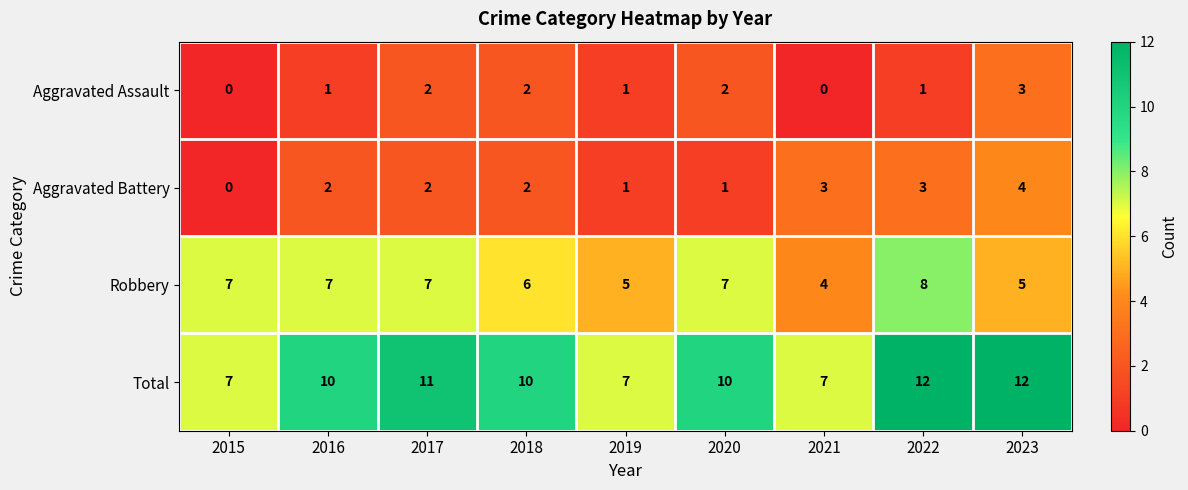

The Aggravated Battery series shows 0 at 2020. True or false?

False